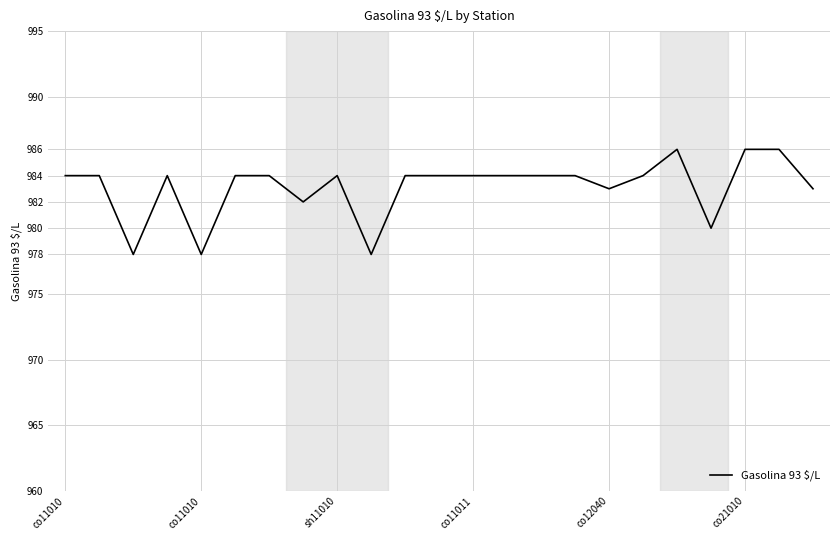

What is the difference between the maximum and minimum values?

8